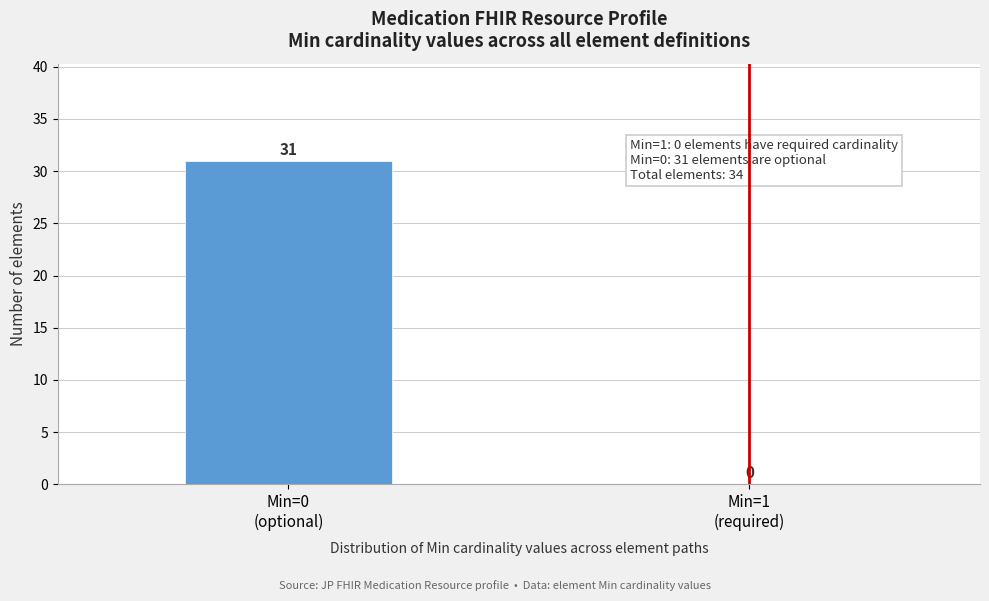

What is the greatest value displayed?

31